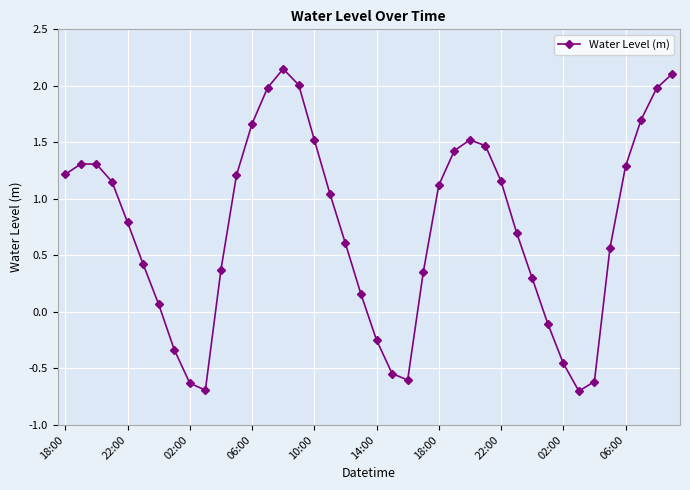

How many data points does each series have?

40